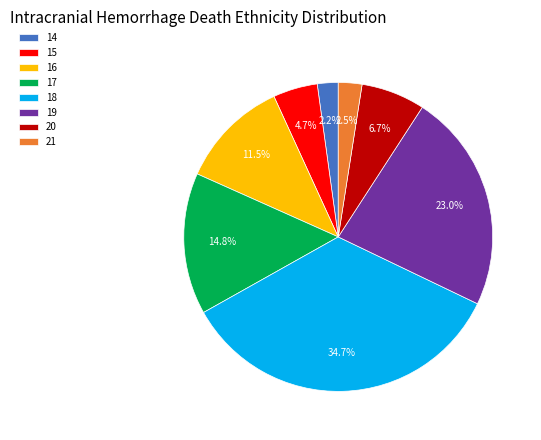

Which has a higher value, 19 or 20?

19